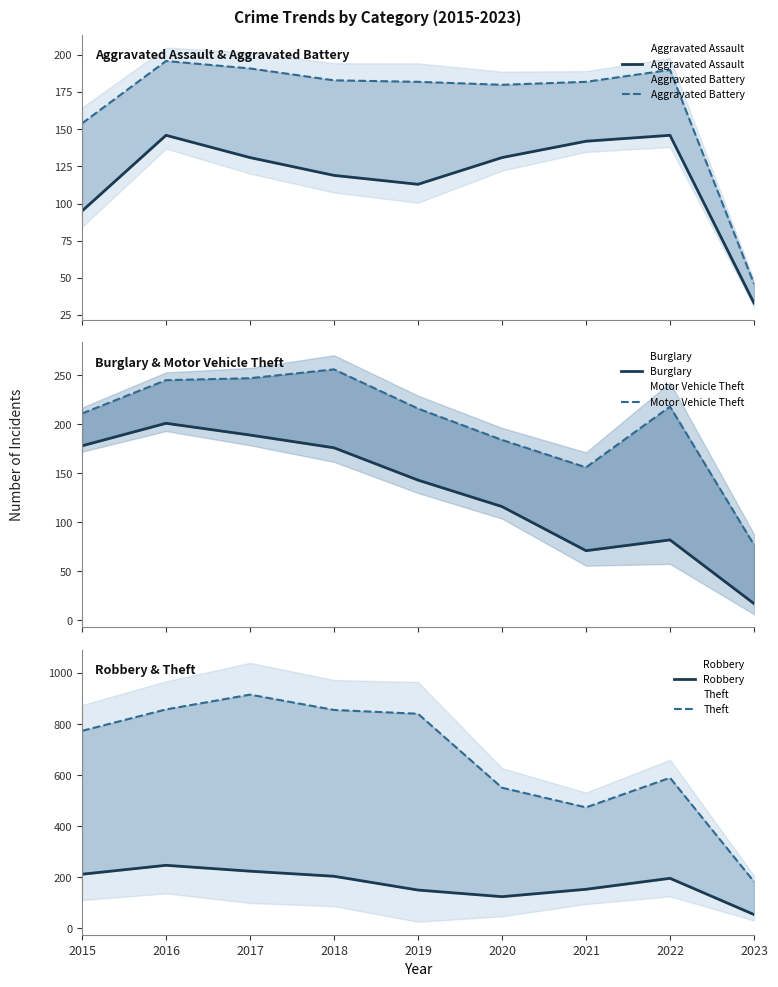

True or false: Burglary has more than 1 points higher than both neighbors.

True